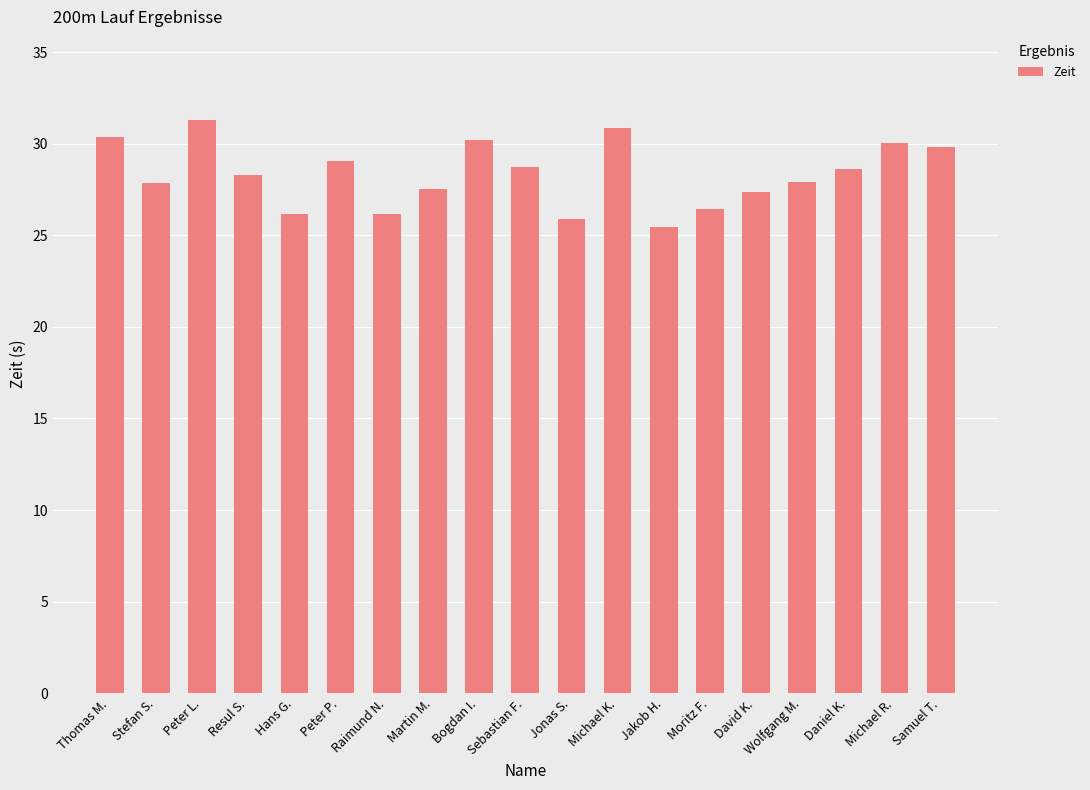

What is the change in value from Stefan S. to Daniel K.?

+0.8